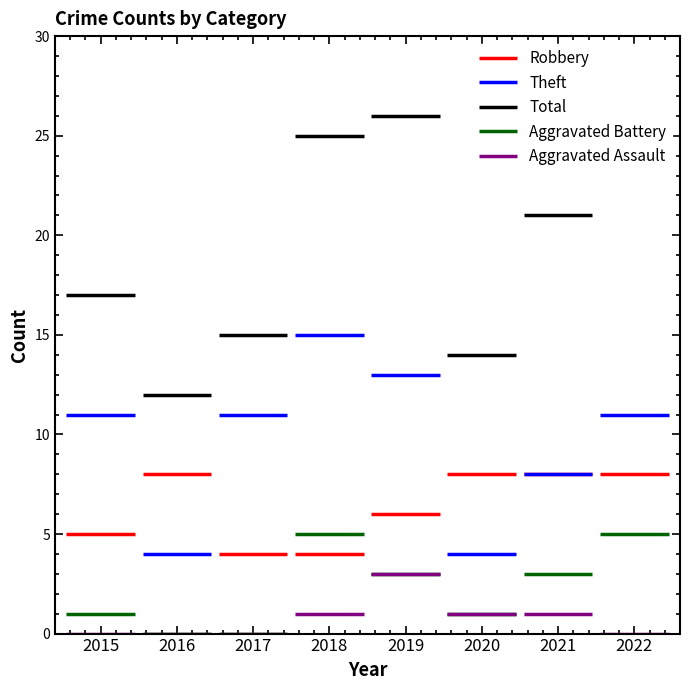

Rank the series at 2020 from highest to lowest value.

Total, Robbery, Theft, Aggravated Battery, Aggravated Assault